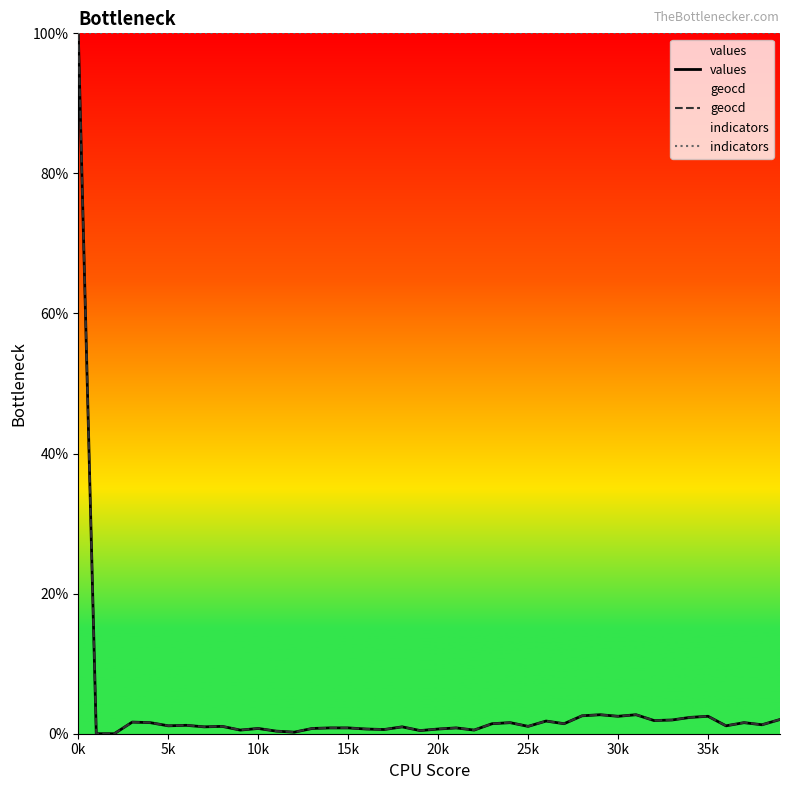

List the series in order of their peak value, lowest first.

values, geocd, indicators